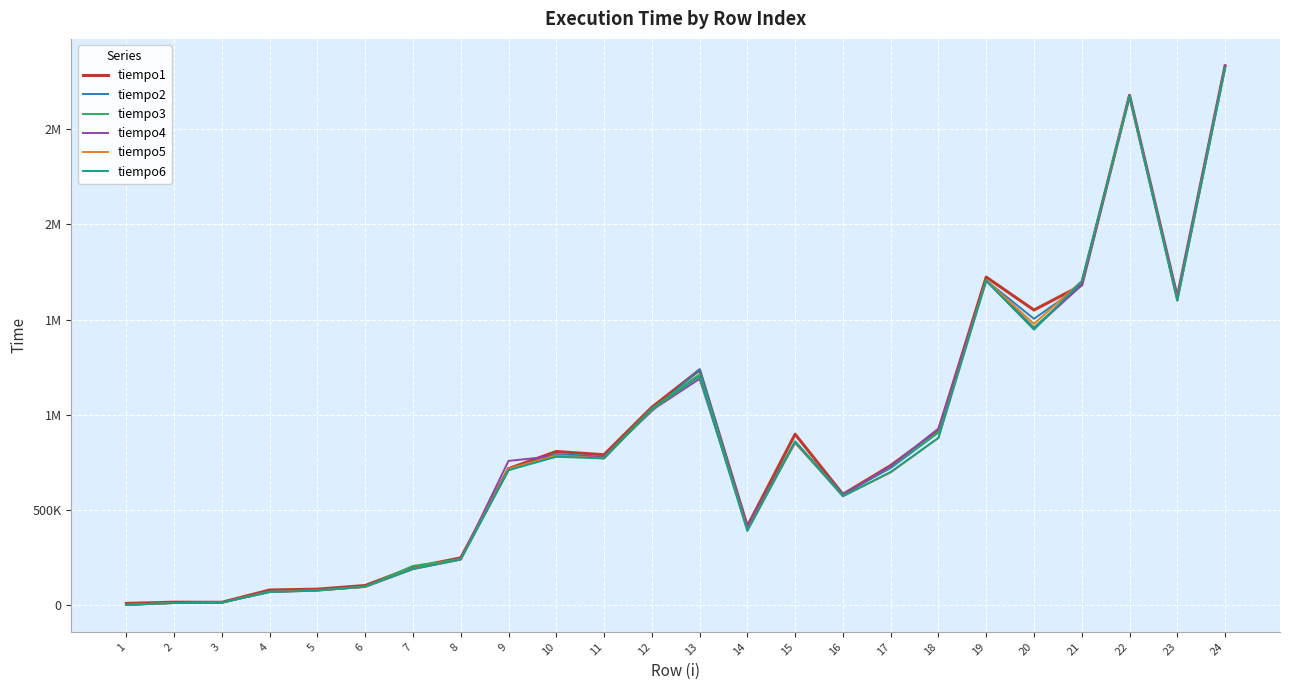

What are all the series names shown in the legend?

tiempo1, tiempo2, tiempo3, tiempo4, tiempo5, tiempo6